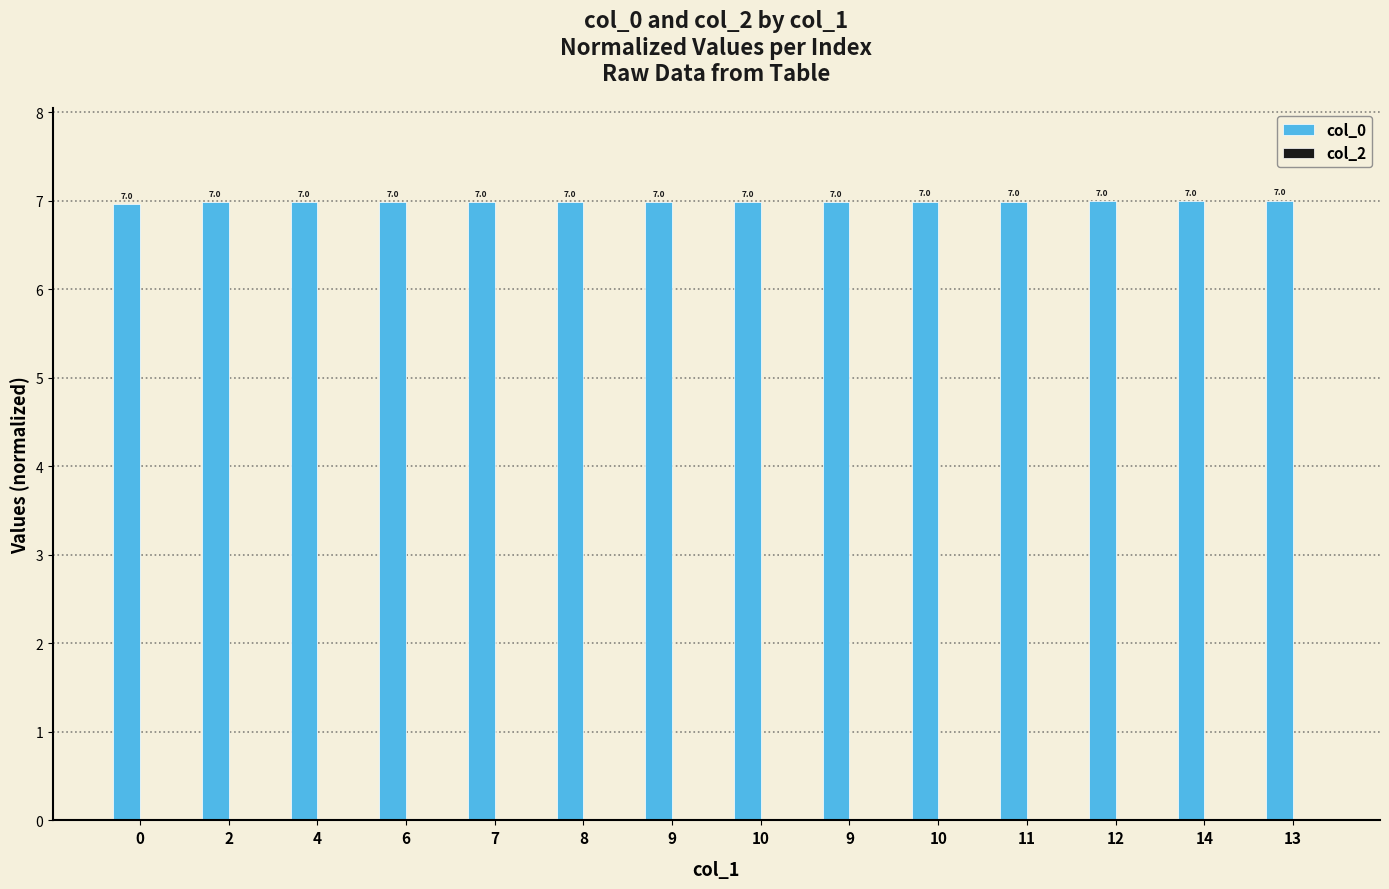

Reading right to left, list all the values displayed in this chart.

col_0: 13=7.0	14=7.0	12=7.0	11=7.0	10=7.0	9=7.0	10=7.0	9=7.0	8=7.0	7=7.0	6=7.0	4=7.0	2=7.0	0=7.0
col_2: 13=0.0	14=0.0	12=0.0	11=0.0	10=0.0	9=0.0	10=0.0	9=0.0	8=0.0	7=0.0	6=0.0	4=0.0	2=0.0	0=0.0